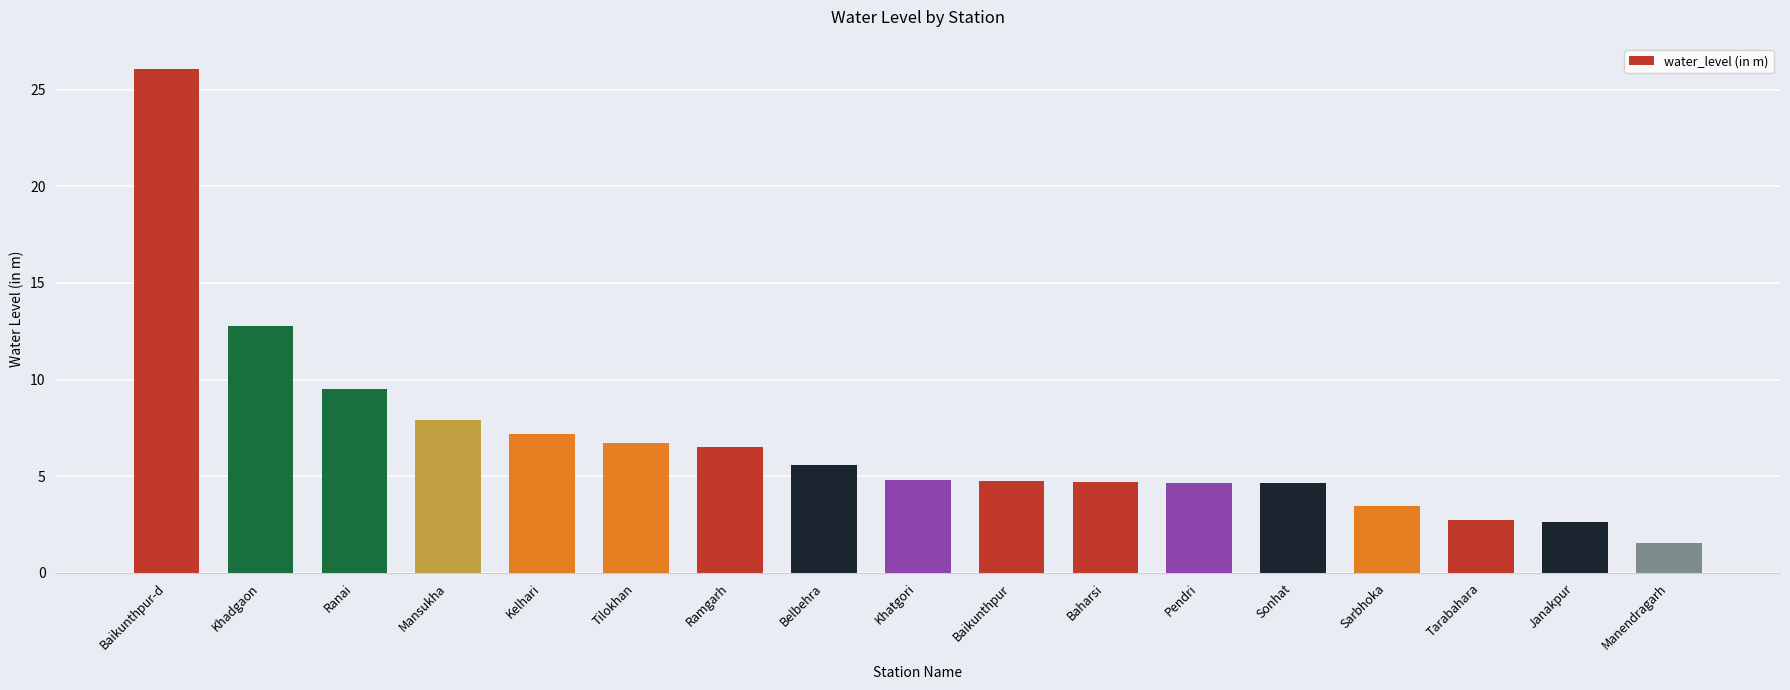

Read the value at Tilokhan.

6.7